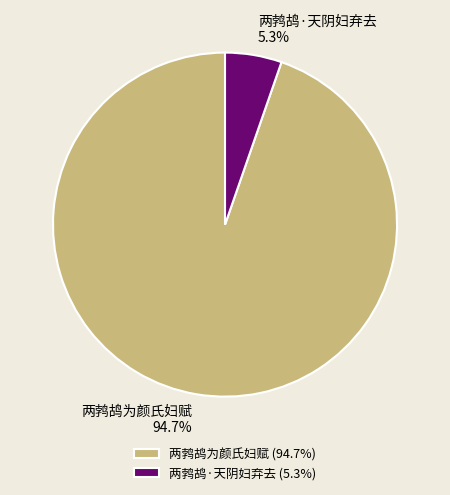

Which has a higher value, 两鹁鸪·天阴妇弃去 or 两鹁鸪为颜氏妇赋?

两鹁鸪为颜氏妇赋